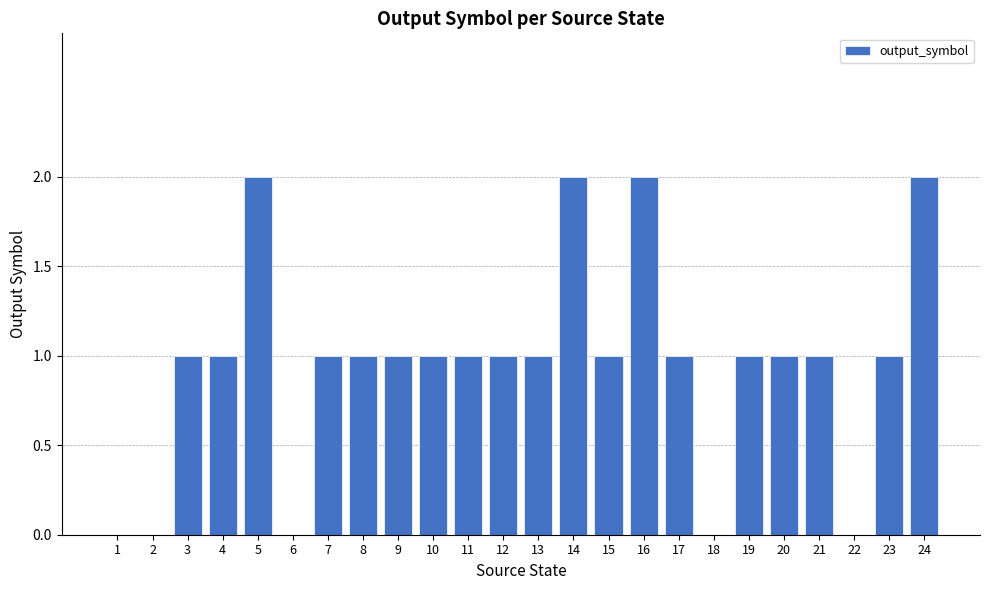

What is the change in value from 1 to 10?

+1